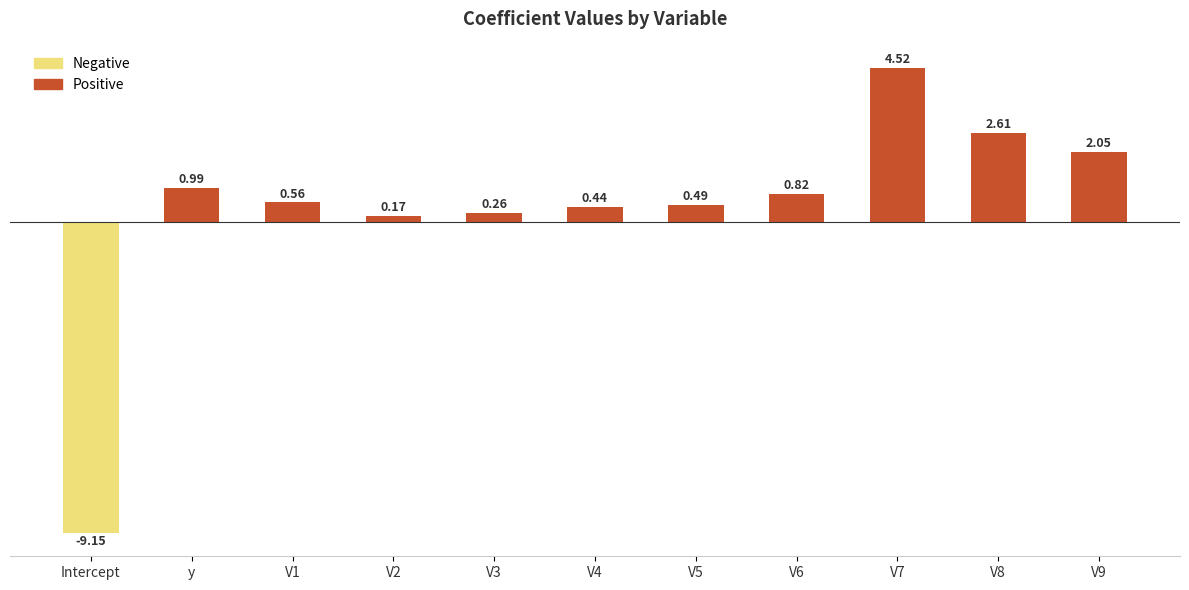

What is the difference between the second highest and second lowest values?

2.4